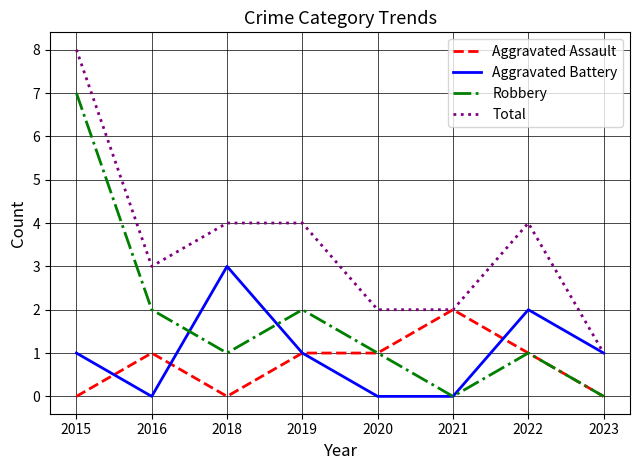

What is the total value across all series at 2022?

8